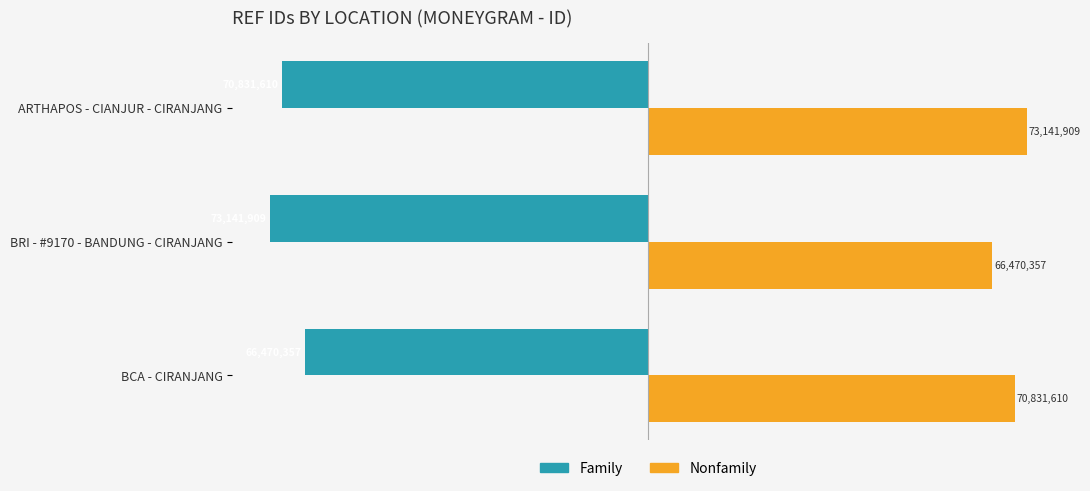

Which series has the largest range (max minus min)?

Family